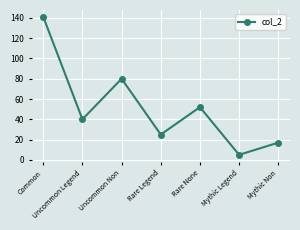

Rank the categories by value from highest to lowest.

Common, Uncommon Non, Rare None, Uncommon Legend, Rare Legend, Mythic Non, Mythic Legend